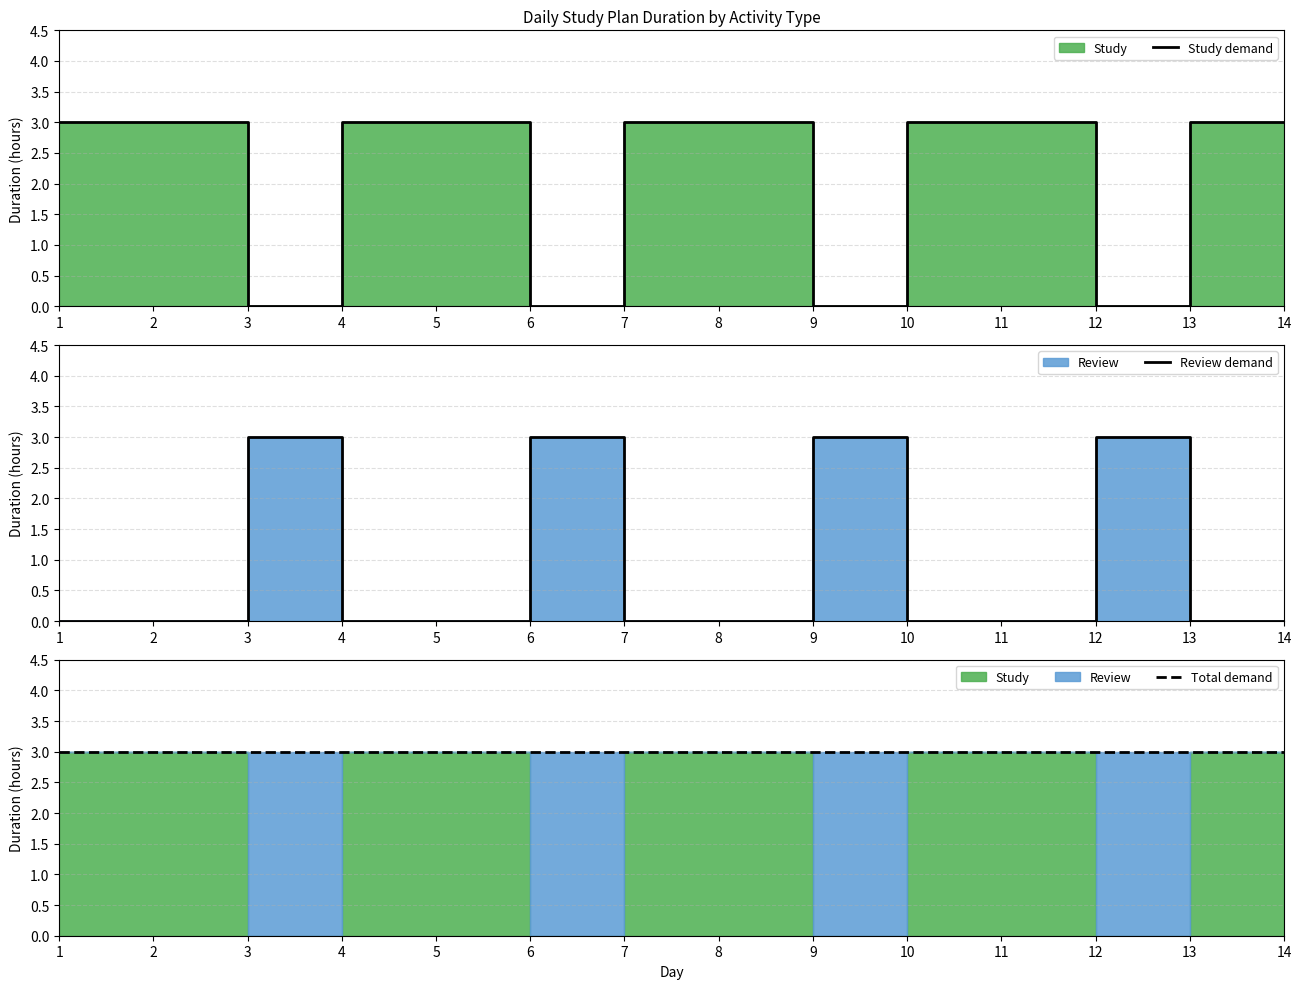

Reading left to right, list all the values displayed in this chart.

Study demand: 1=3	2=3	3=0	4=3	5=3	6=0	7=3	8=3	9=0	10=3	11=3	12=0	13=3	14=3
Review demand: 1=0	2=0	3=3	4=0	5=0	6=3	7=0	8=0	9=3	10=0	11=0	12=3	13=0	14=0
Total demand: 1=3	2=3	3=3	4=3	5=3	6=3	7=3	8=3	9=3	10=3	11=3	12=3	13=3	14=3